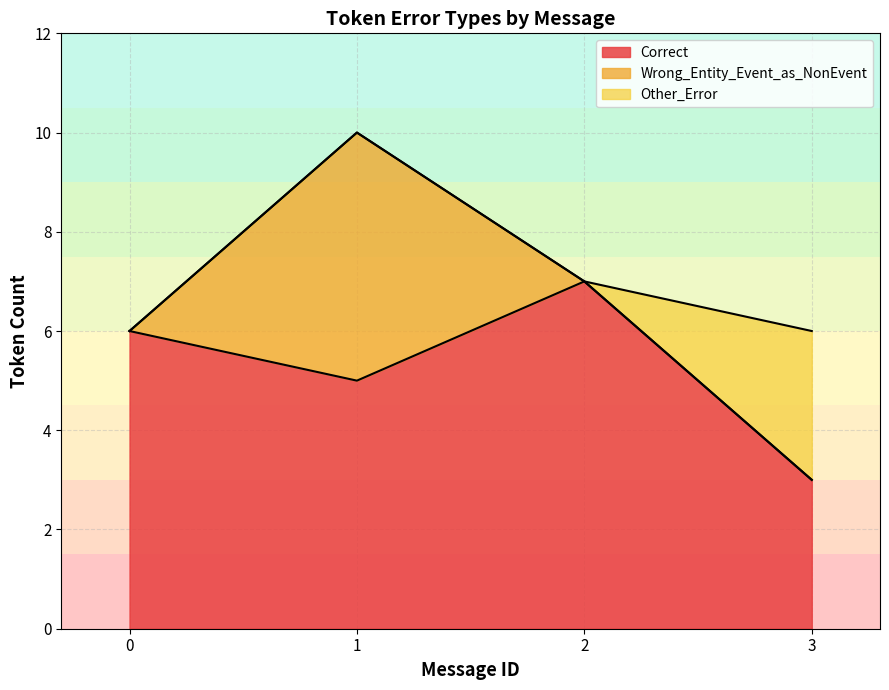

The value of Correct at 2 is 7. True or false?

True